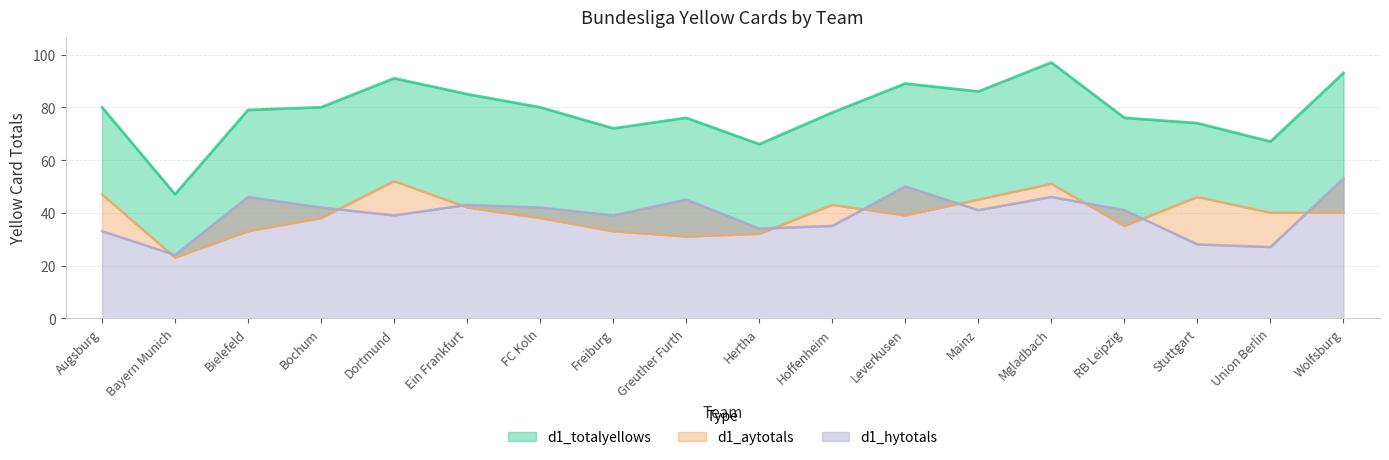

True or false: d1_totalyellows has a value of 79 at Bielefeld.

True